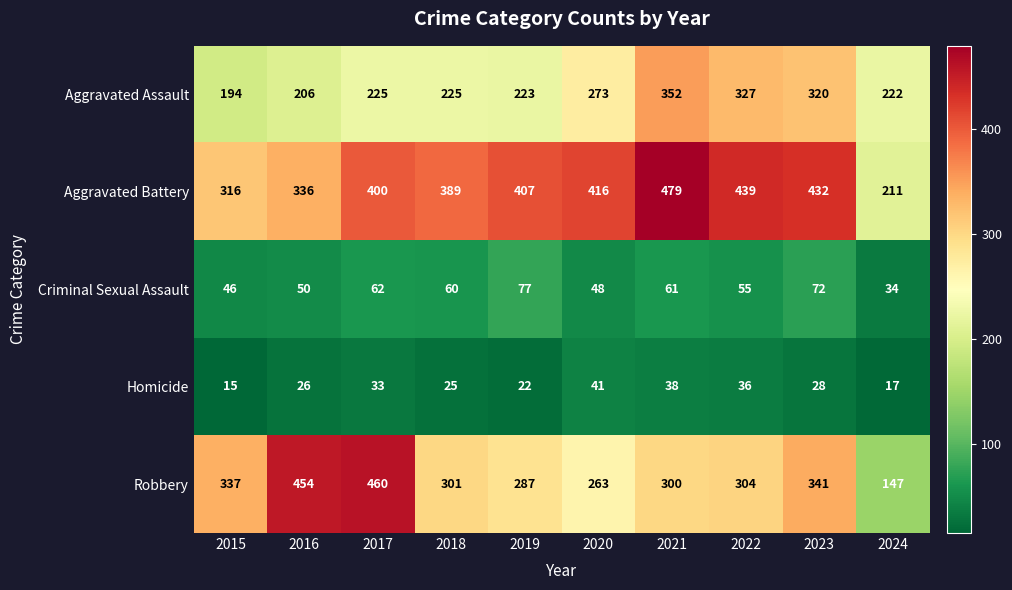

The value of Aggravated Battery at 2019 is 653. True or false?

False